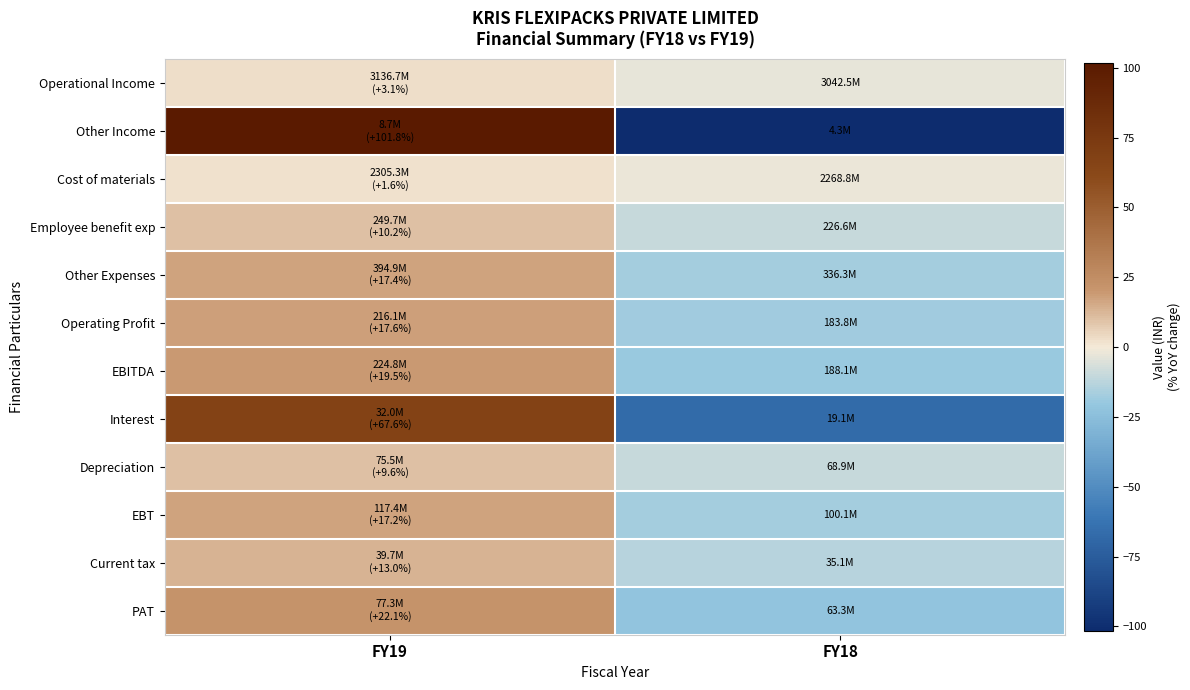

Which label corresponds to the smallest value in the chart?

FY18